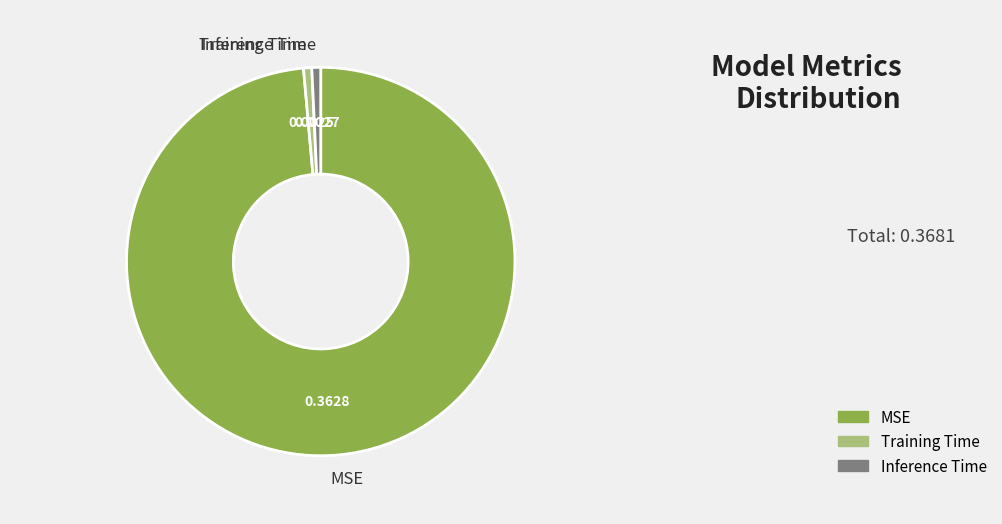

Is there a majority slice in this chart?

Yes